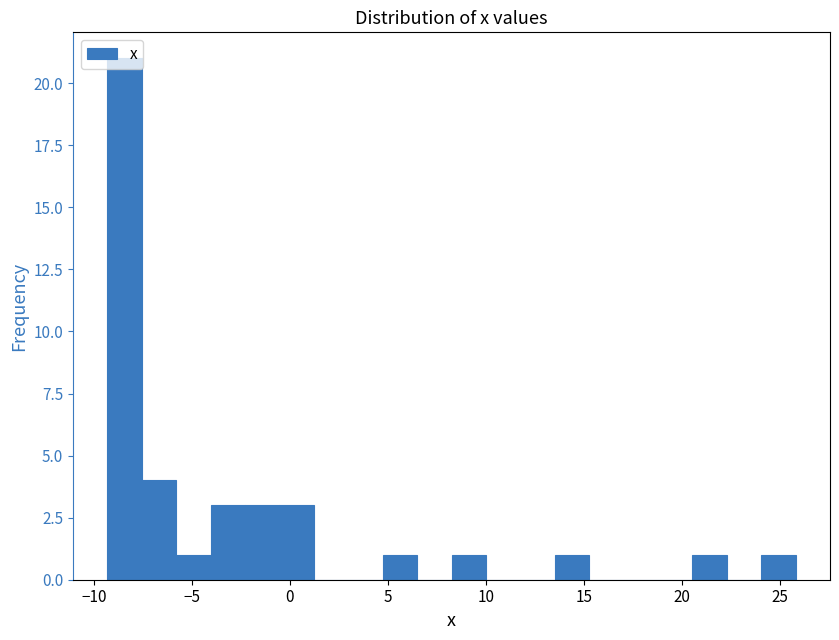

Around what value on the x-axis is the tallest bar? Give the approximate position of its centre, as read against the axis.

-8.5